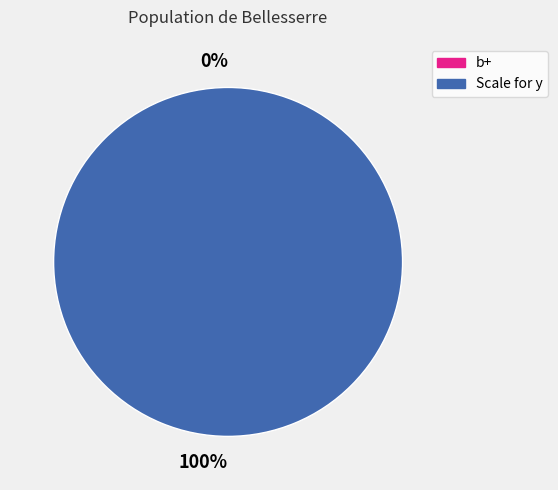

True or false: b+ accounts for 1% of the total.

False